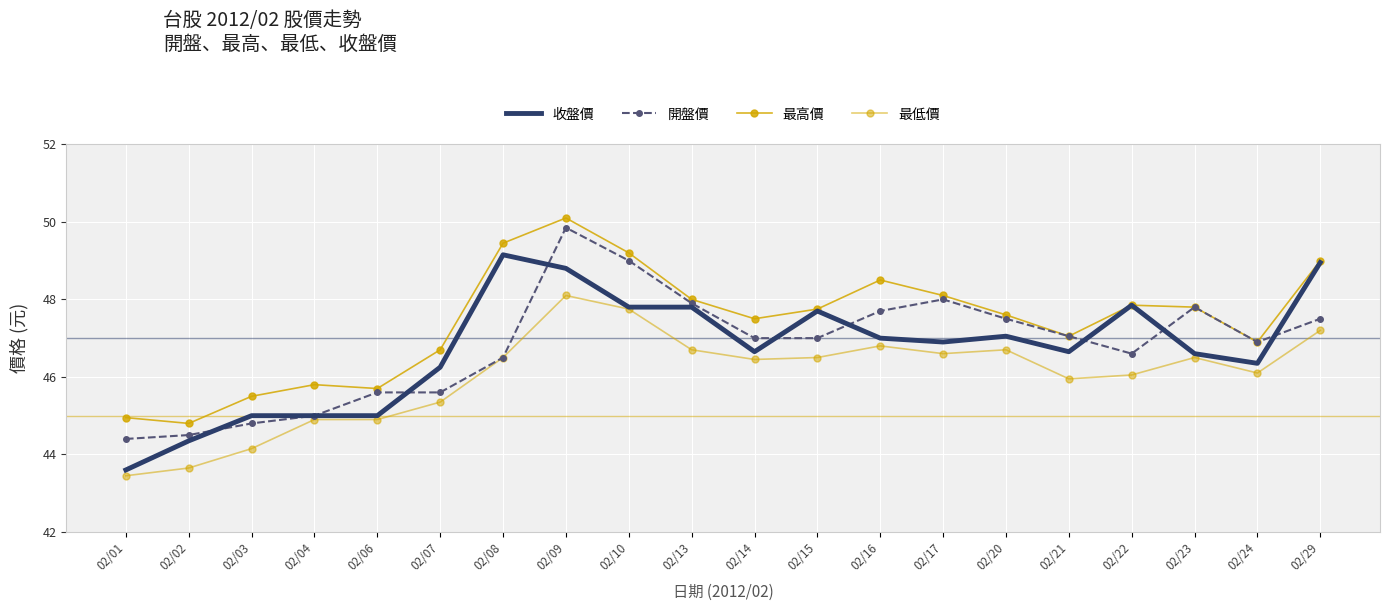

What are all the series names shown in the legend?

收盤價, 開盤價, 最高價, 最低價